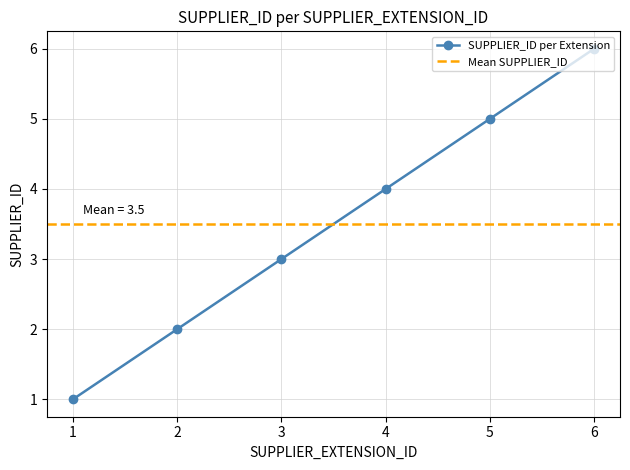

Rank the categories by value from lowest to highest.

1, 2, 3, 4, 5, 6